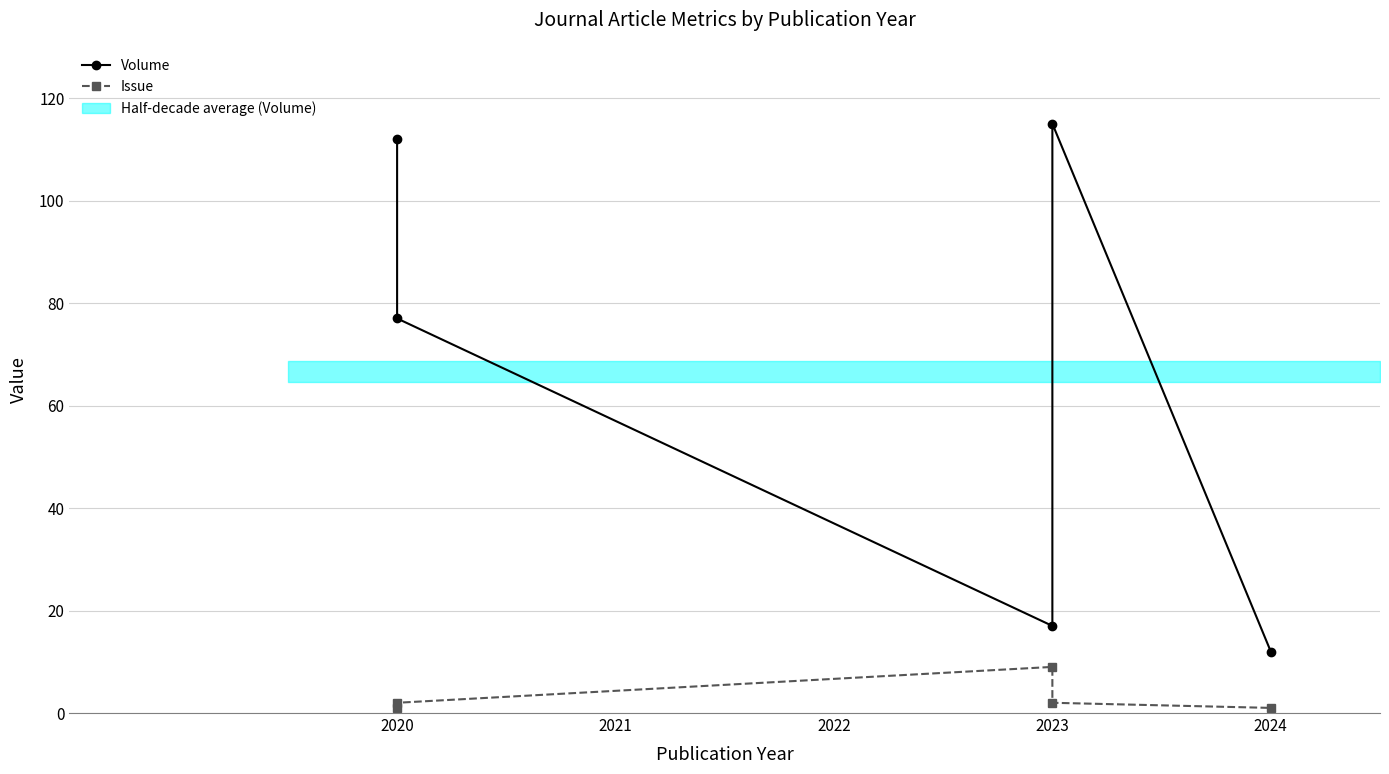

What are all the series names shown in the legend?

Volume, Issue